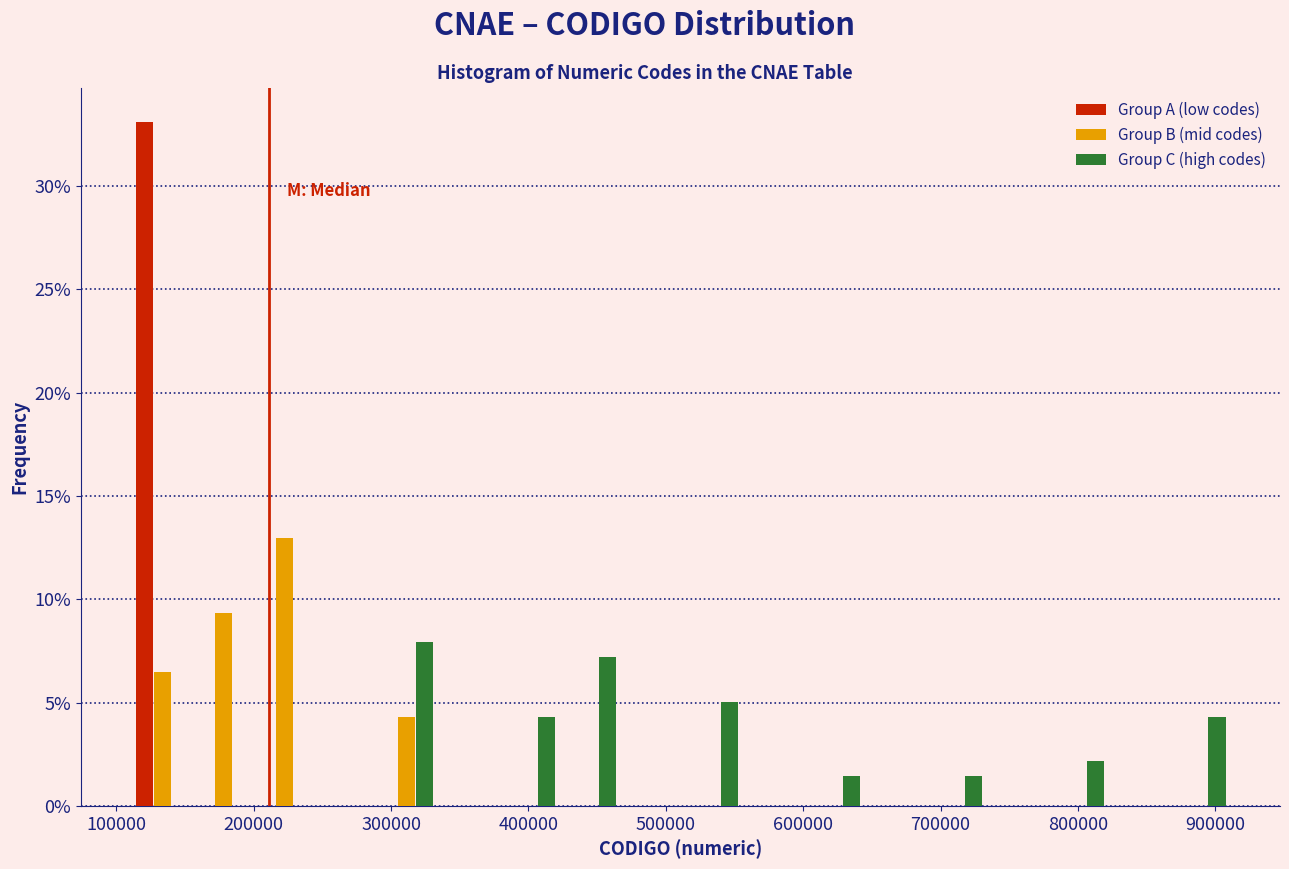

What is the height of the Group B (mid codes) bar covering 290000 to 330000 on the x-axis? Neither the bar edges nor the heights are printed on the chart, so give them approximately, as read against the axes.

4.5